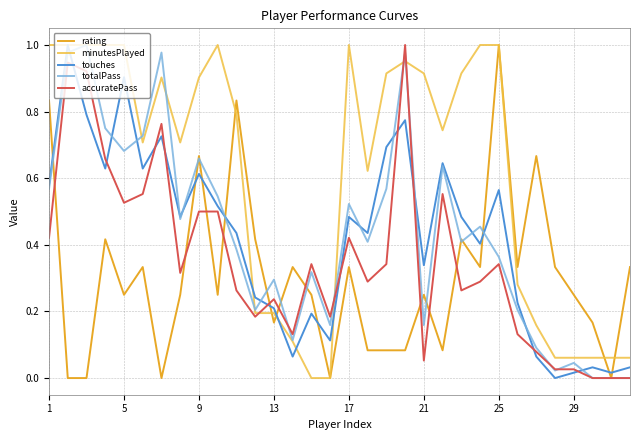

How many lines are shown in the chart?

5